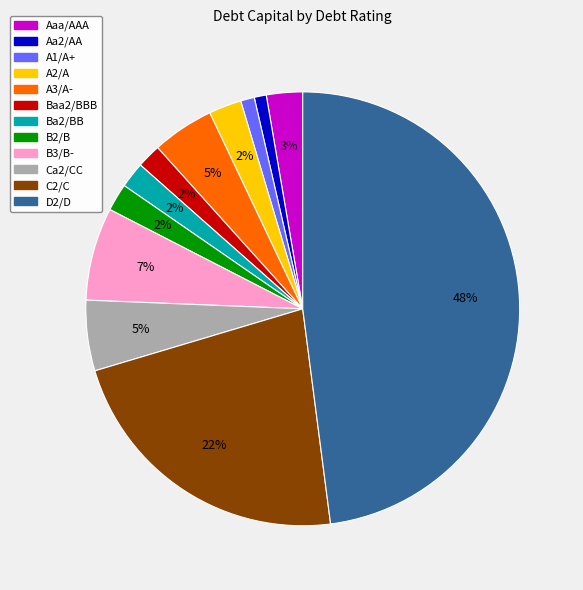

Does any single category account for the majority?

No